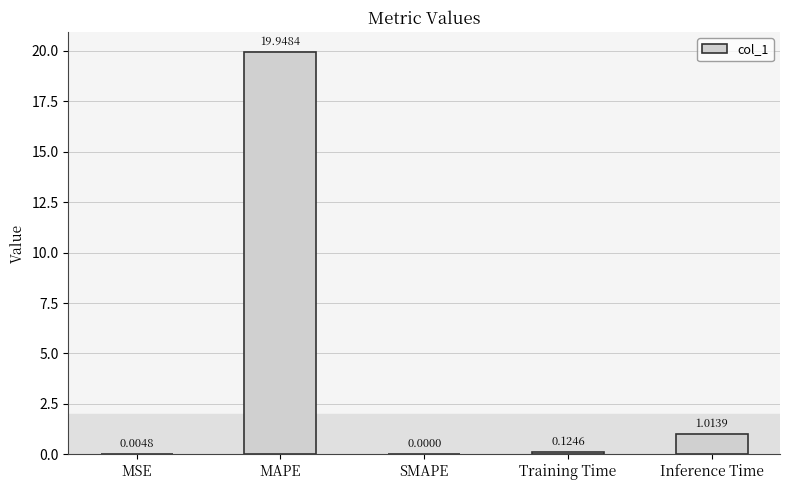

Between Inference Time and MAPE, which is larger?

MAPE